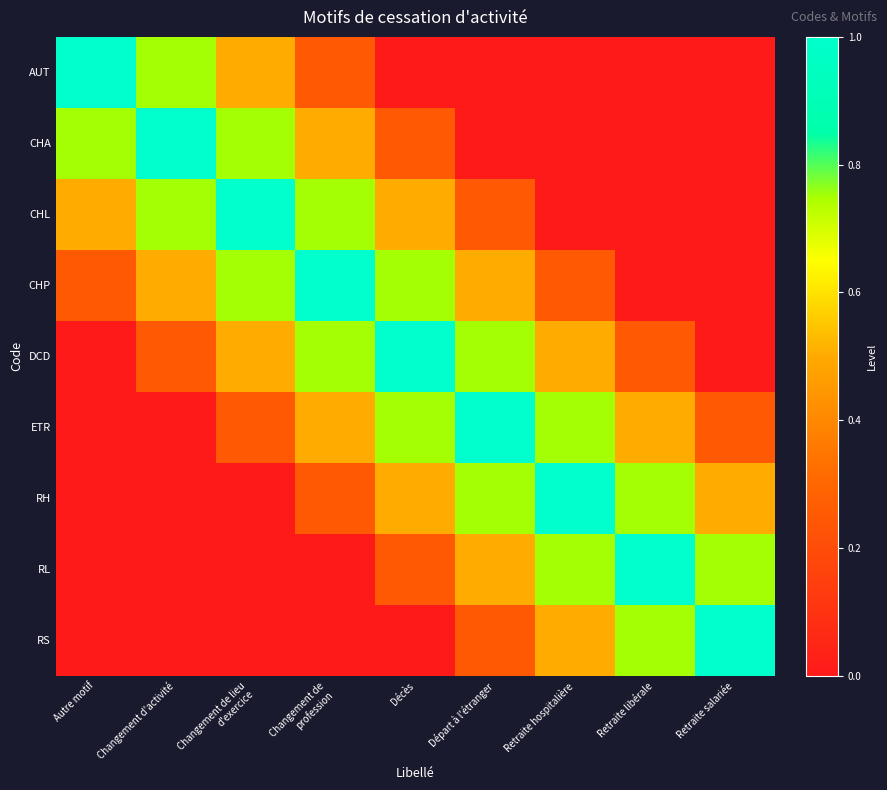

What is the difference between the highest and lowest values at Décès?

1.0